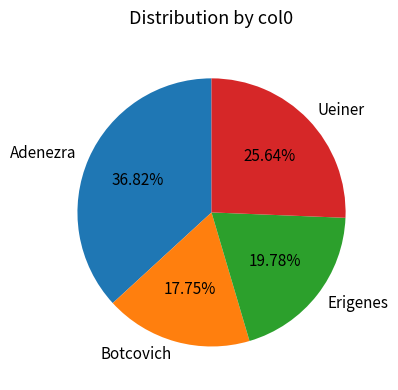

Which category has the smallest portion of the pie?

Botcovich